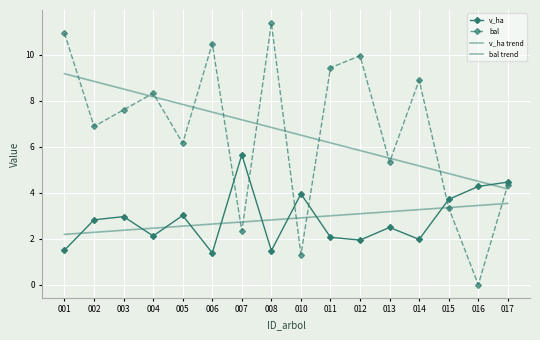

The value of bal at 006 is 14.3. True or false?

False